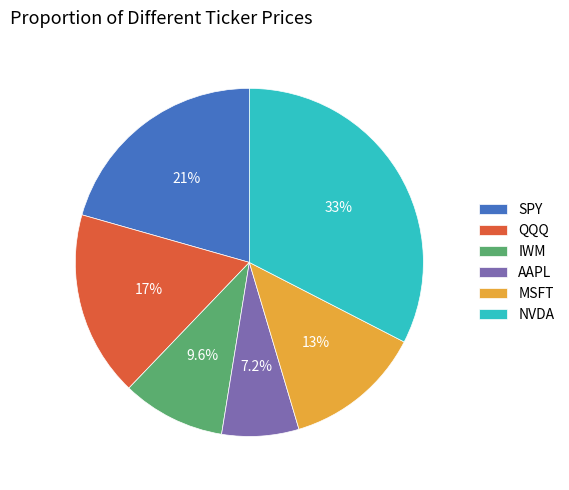

Does NVDA account for over 50% of the chart?

No